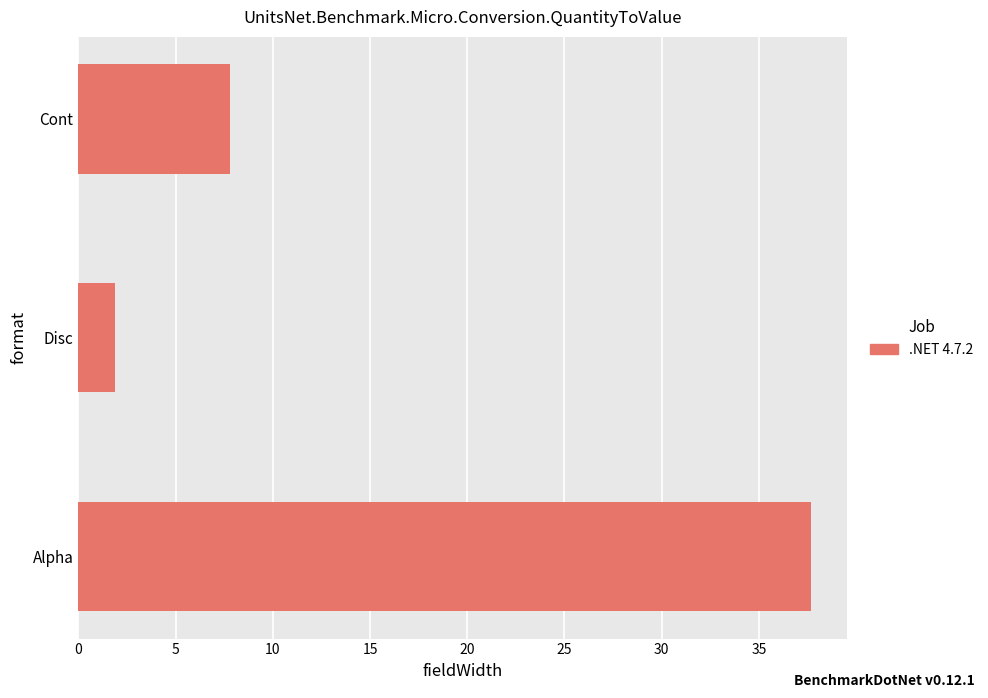

What is the maximum value shown in the chart?

37.7